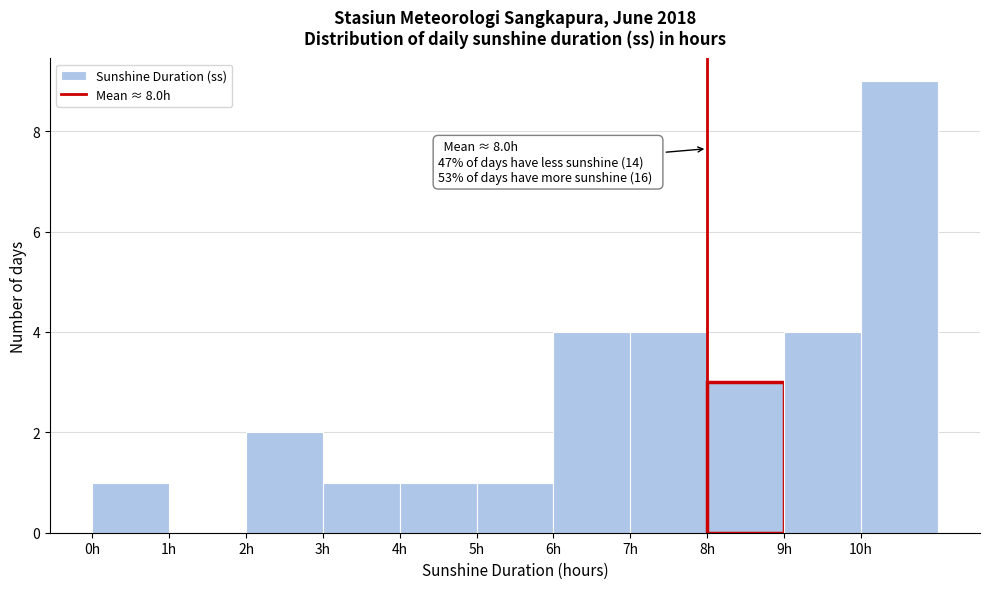

Over which range of the x-axis is the bar tallest?

10 to 11